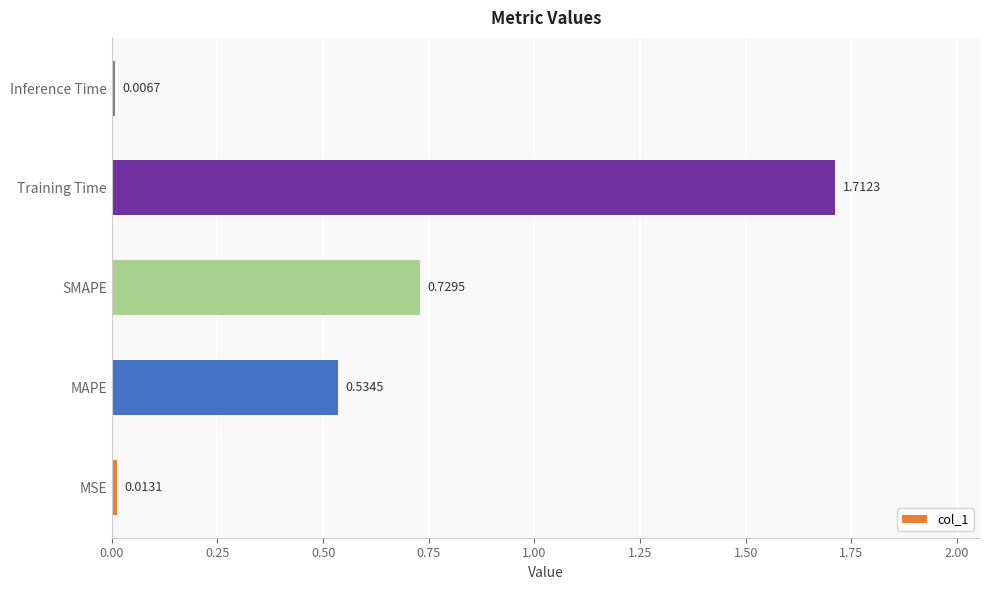

List the labels in order of value, largest first.

Training Time, SMAPE, MAPE, MSE, Inference Time